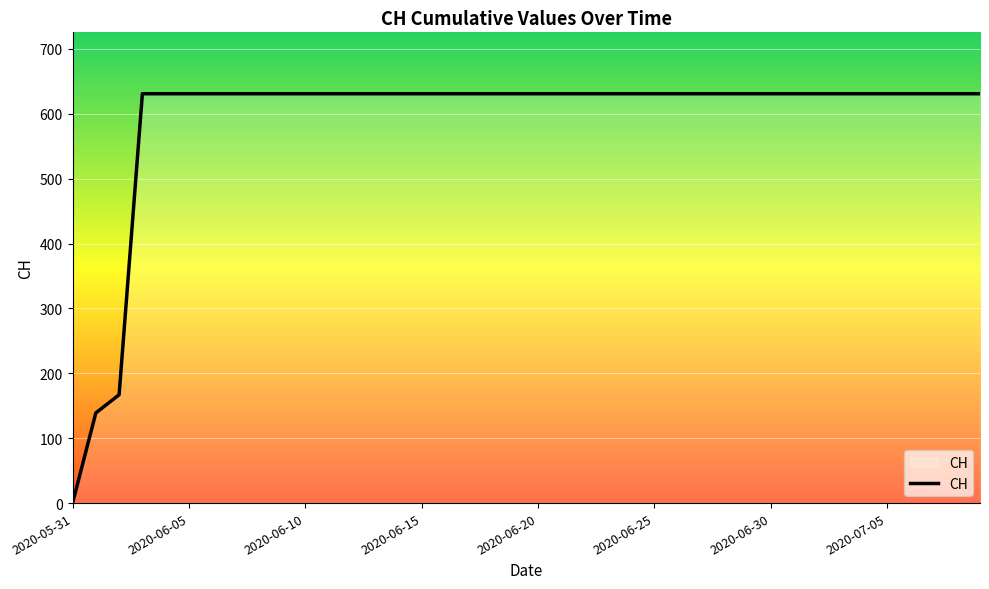

How many series are shown in this chart?

1